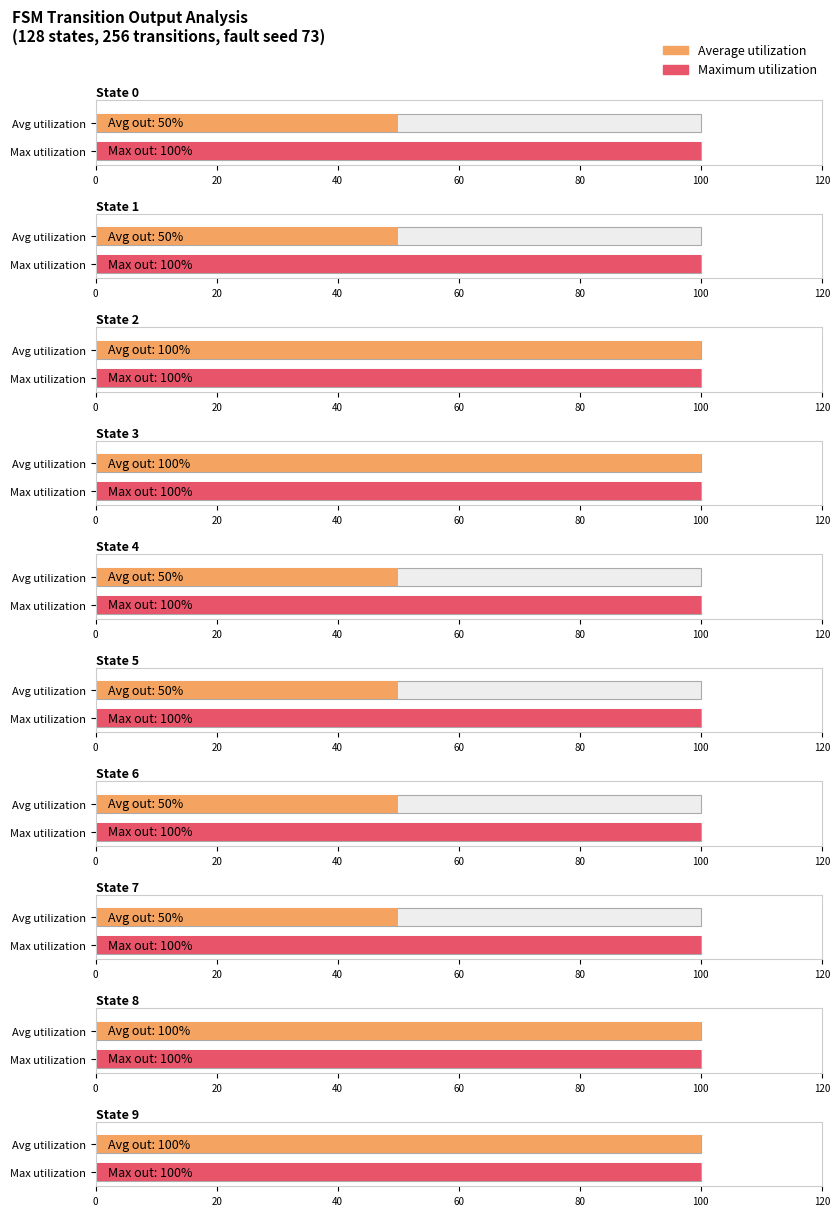

How many bars are there in total?

20